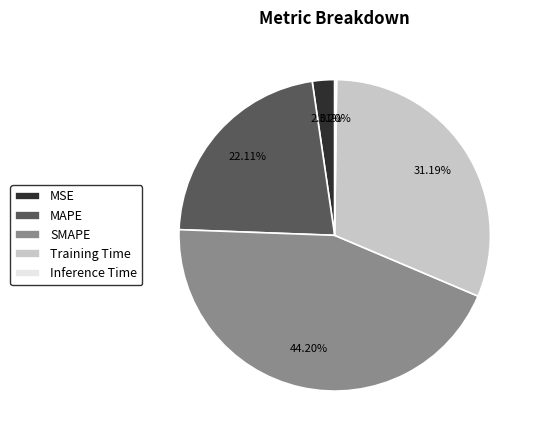

Is the sum of SMAPE and Training Time greater than half?

Yes